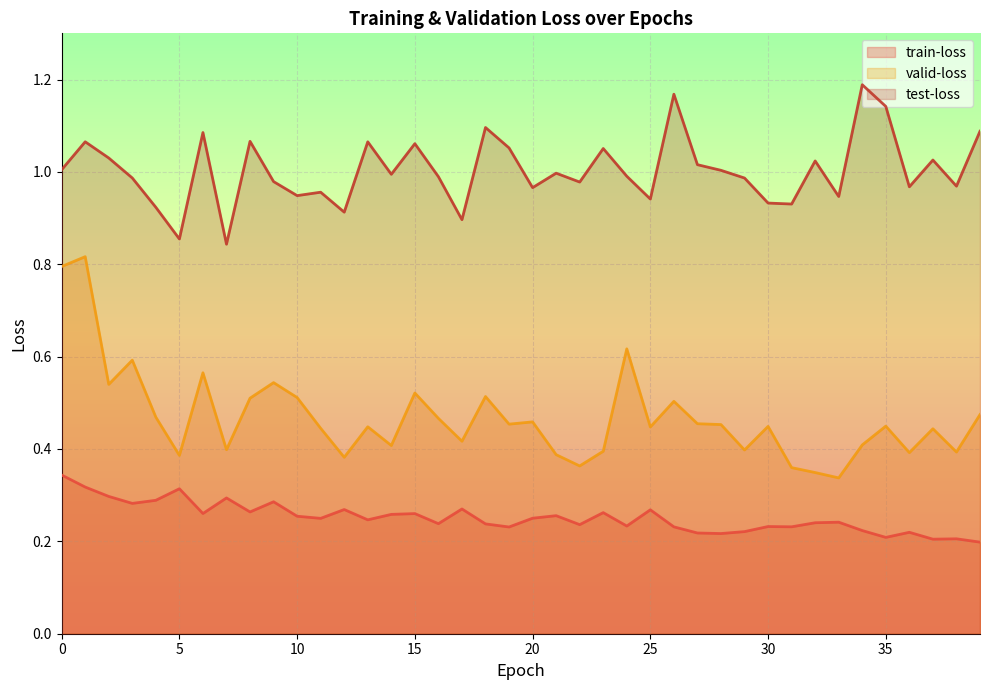

True or false: test-loss and valid-loss cross at least once.

False